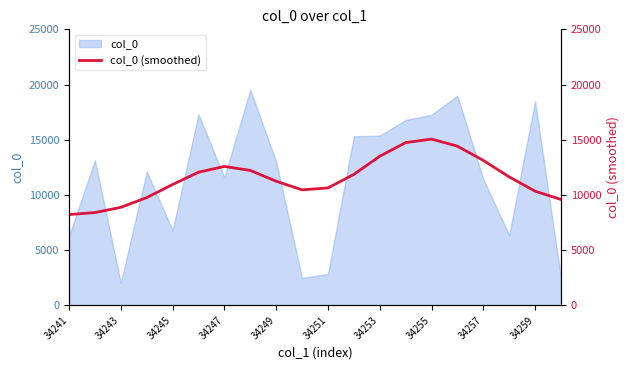

What is the maximum value for col_0?

19539